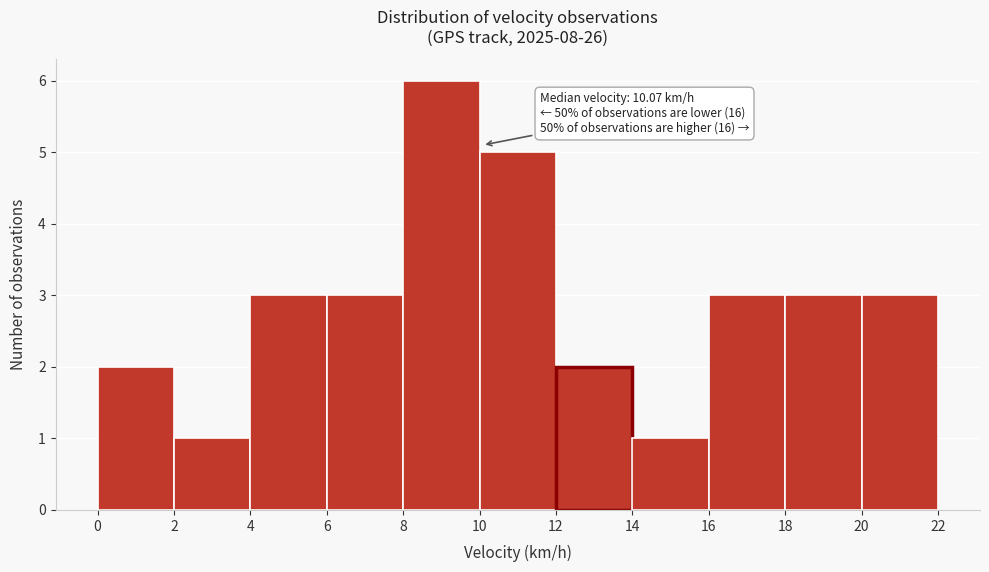

Over which range of the x-axis is the bar tallest?

8 to 10